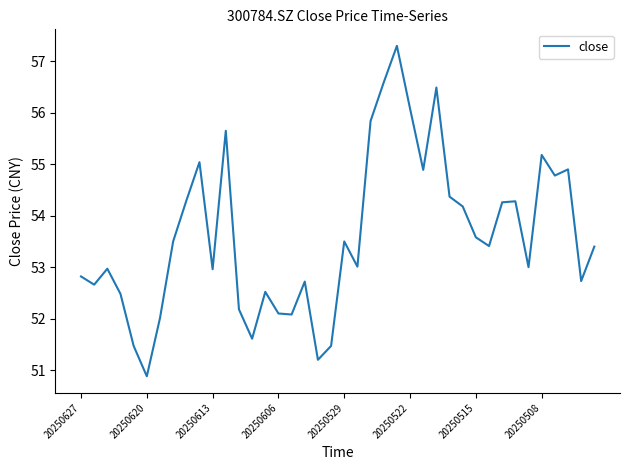

What is the difference between the maximum and minimum values?

6.4